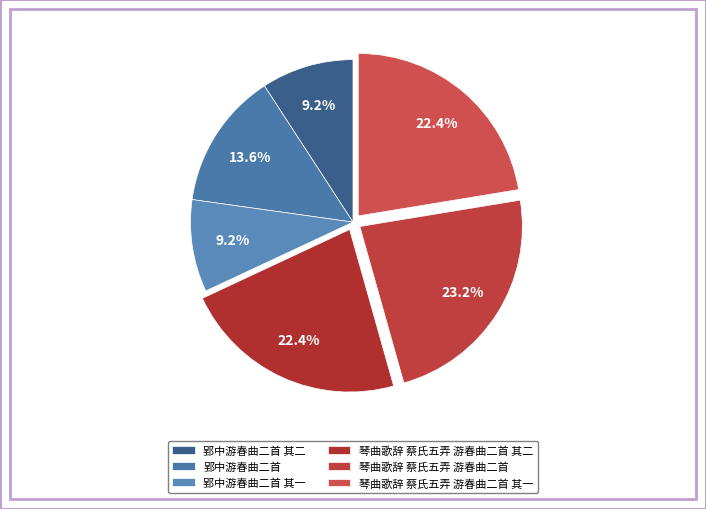

Which slice is the smallest?

郢中游春曲二首 其一